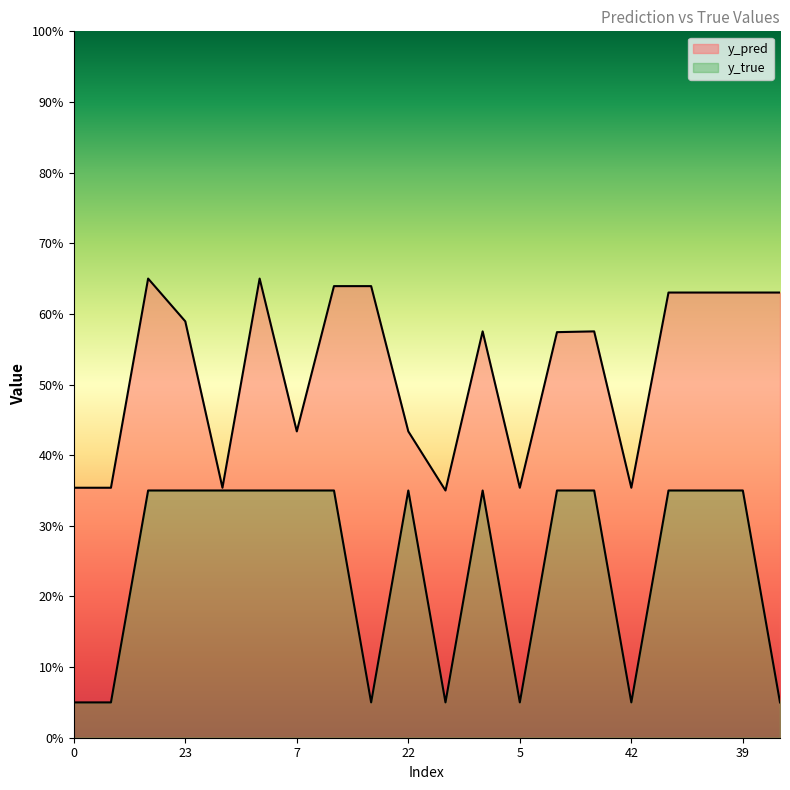

Which series has the largest range (max minus min)?

y_true